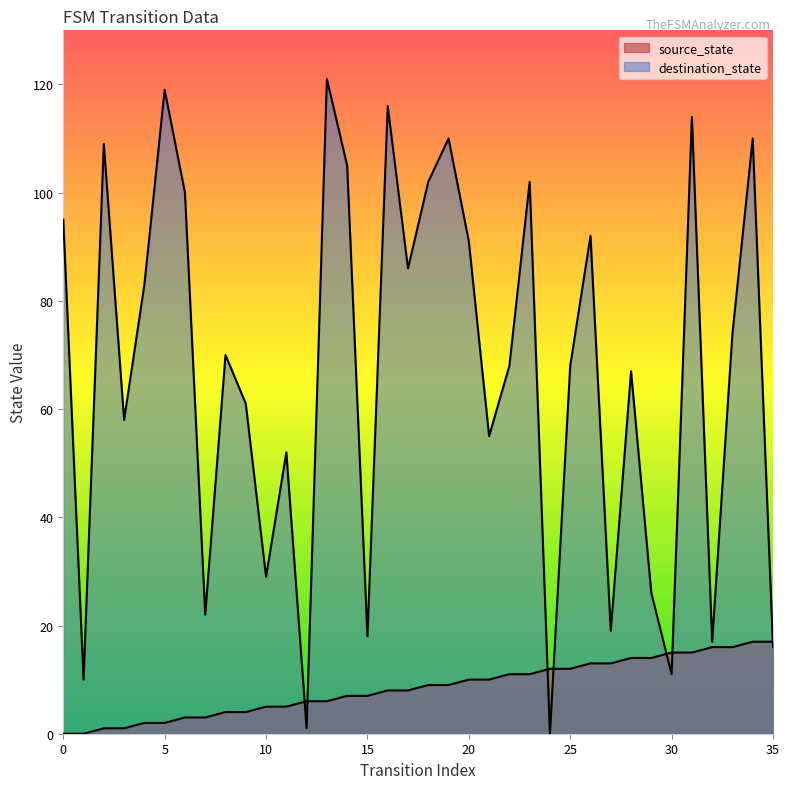

Between which two adjacent categories do source_state and destination_state first intersect?

11 and 12